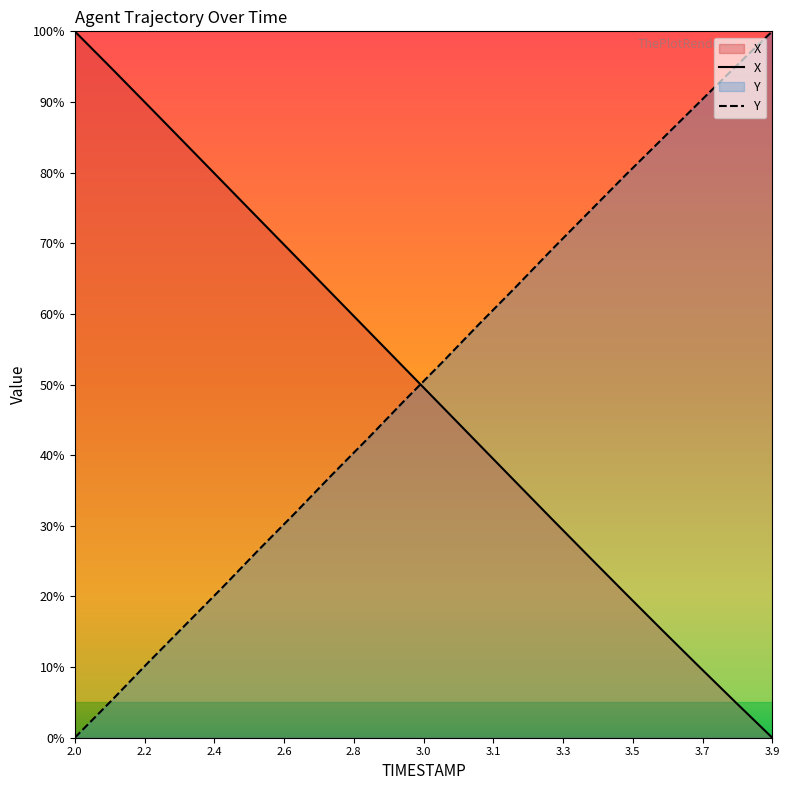

Which category has the highest value in the X series?

2.0